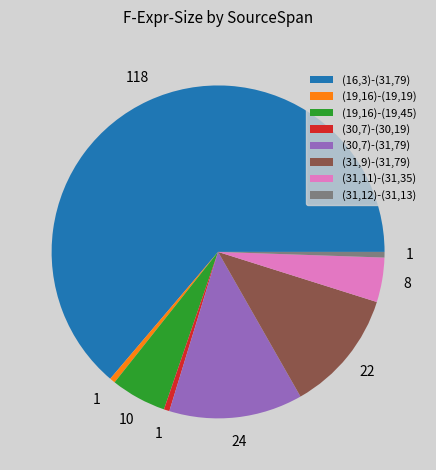

What is the largest slice in the pie chart?

(16,3)-(31,79)